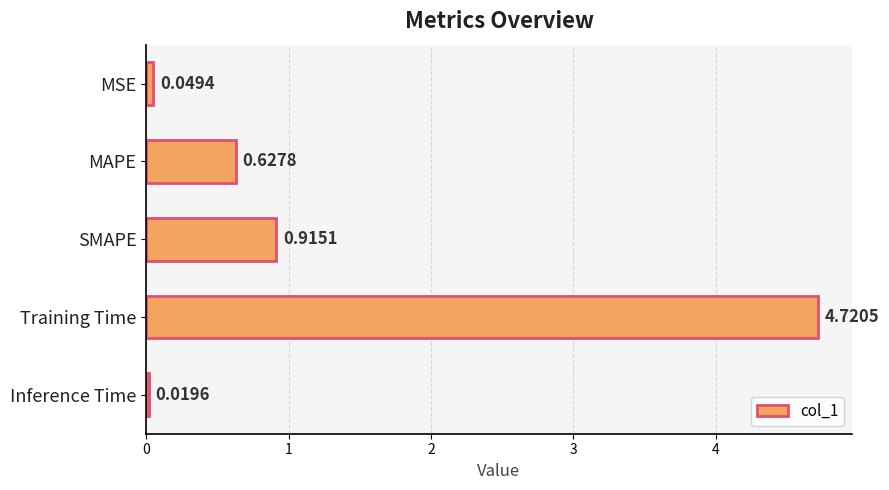

Which label corresponds to the largest value in the chart?

Training Time